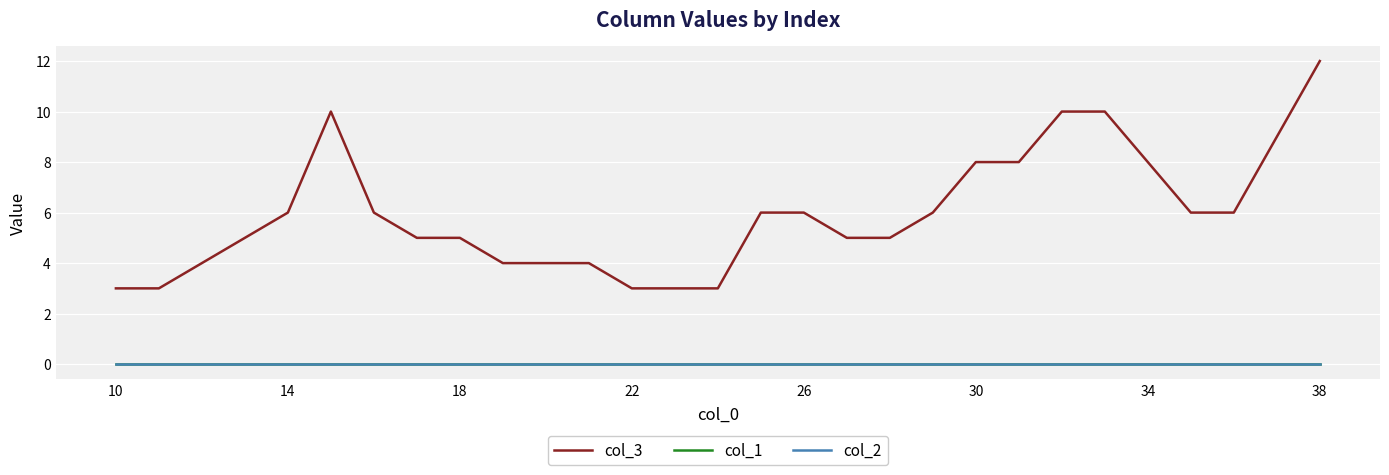

Is this an area chart (filled region under the line)?

No